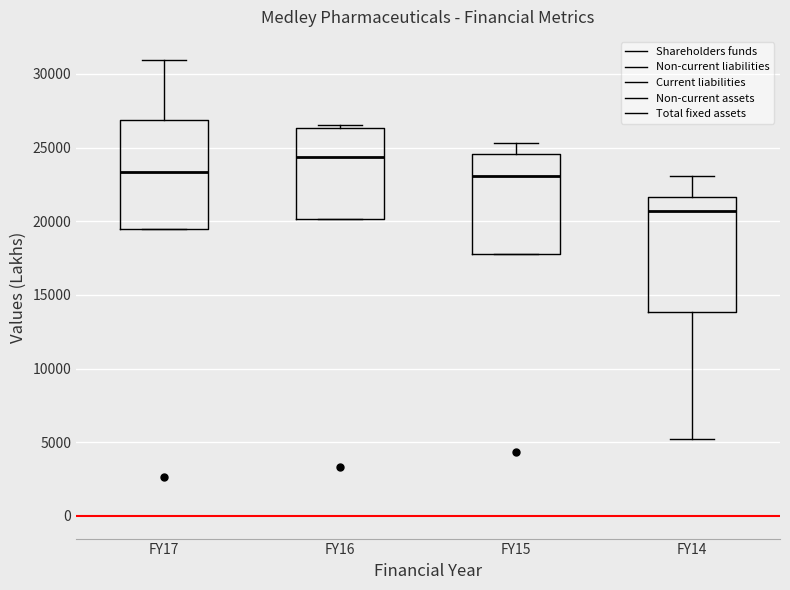

Reading left to right, transcribe this box plot: for each box, give where its median line is, the range the box spans, and where its two whiskers end, as read against the y-axis. The values are not printed on the chart, so give them approximately, as read against the axis.

FY17: median 23500, box 19500 to 27000, whiskers 19500 to 31000
FY16: median 24500, box 20000 to 26500, whiskers 20000 to 26500 (just above the box's upper edge)
FY15: median 23000, box 18000 to 24500, whiskers 18000 to 25500
FY14: median 20500, box 14000 to 21500, whiskers 5000 to 23000